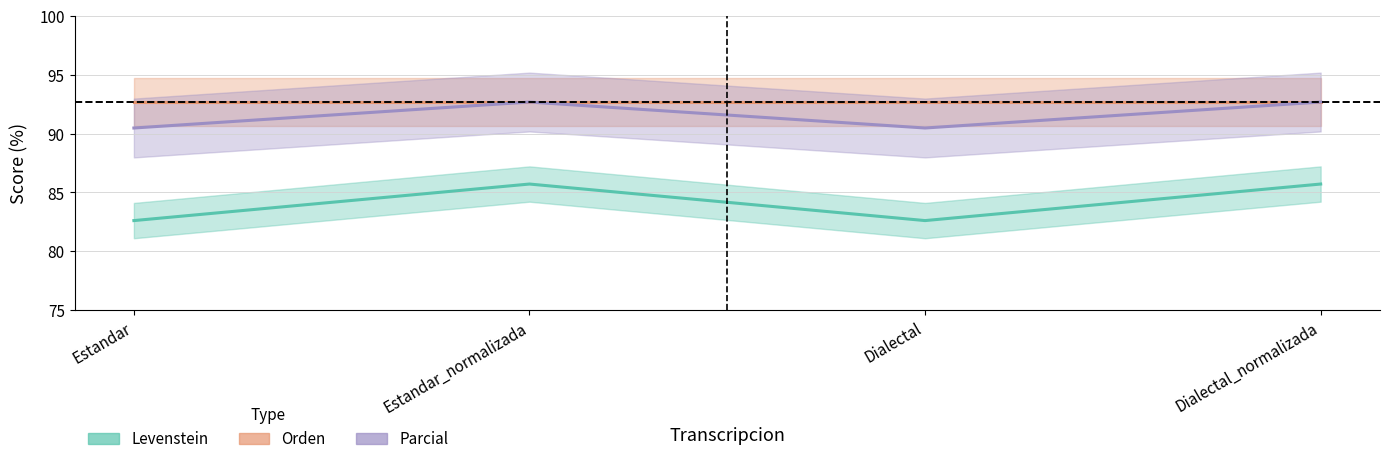

What value does the Levenstein series have at Estandar?

82.6